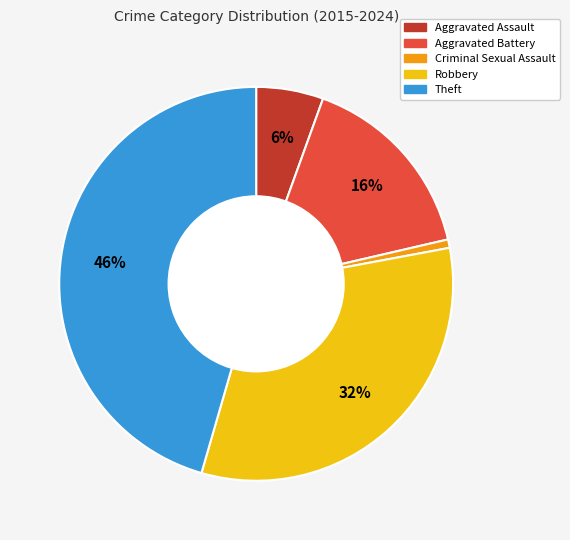

The Criminal Sexual Assault slice represents 1% of the pie. True or false?

True